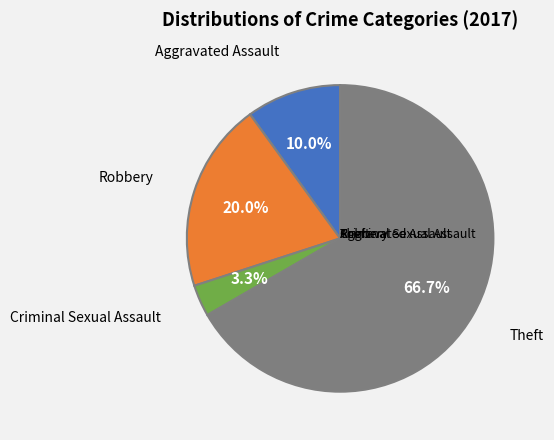

Is there a majority slice in this chart?

Yes